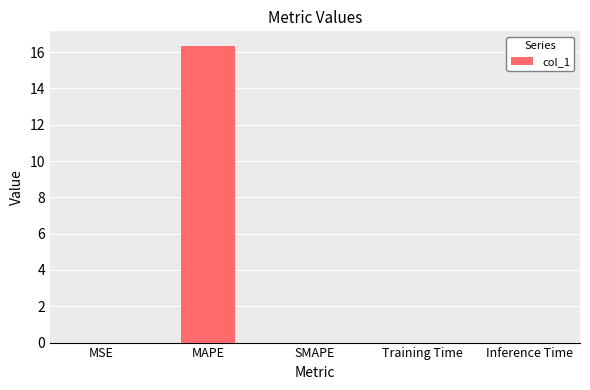

Which category has the highest value across all series?

MAPE